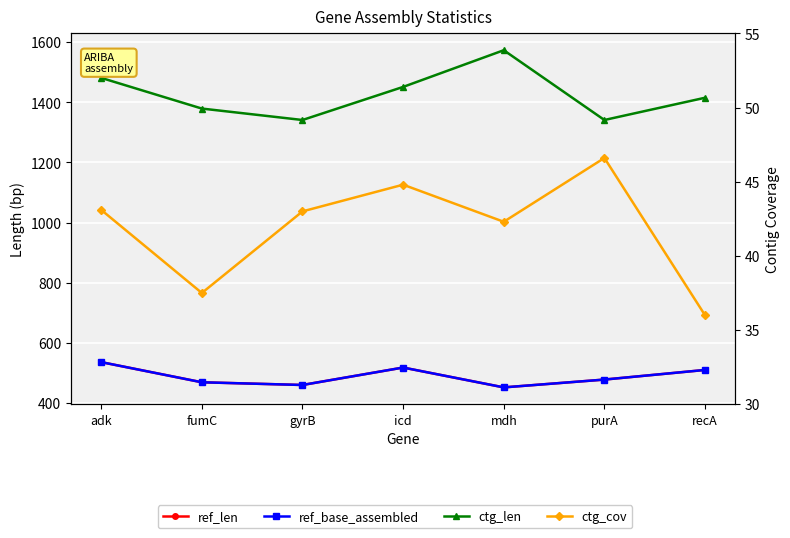

Is the value of ctg_cov at purA greater than the value of ref_base_assembled at mdh?

No